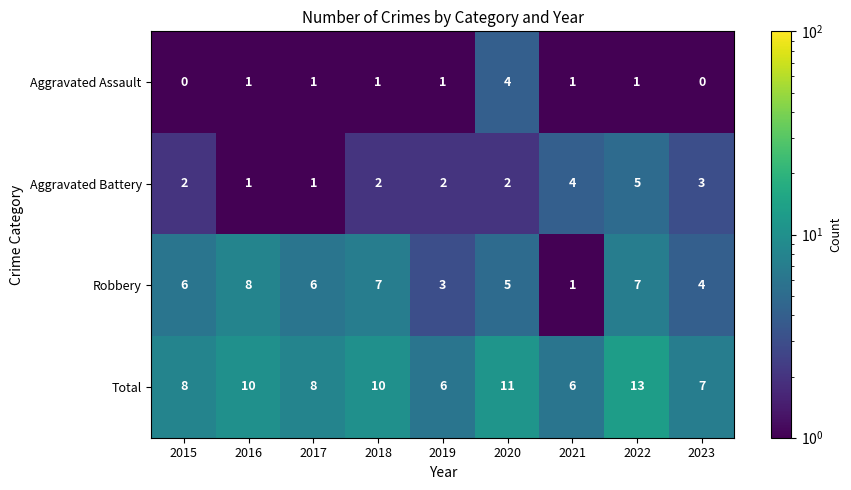

What value does the Robbery series have at 2018?

7